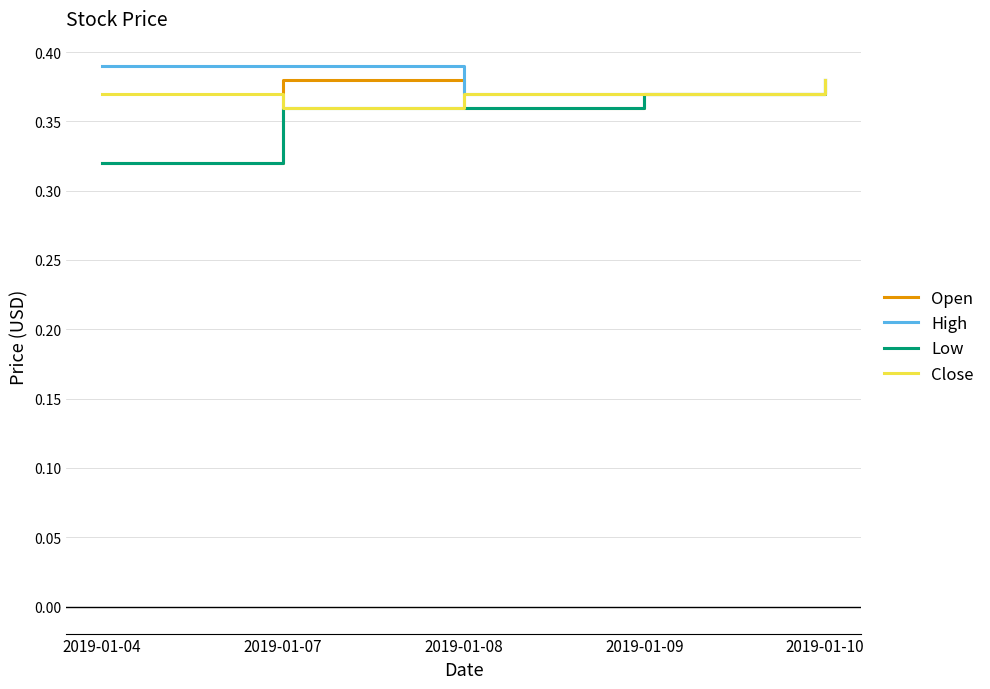

Is this an area chart (filled region under the line)?

No